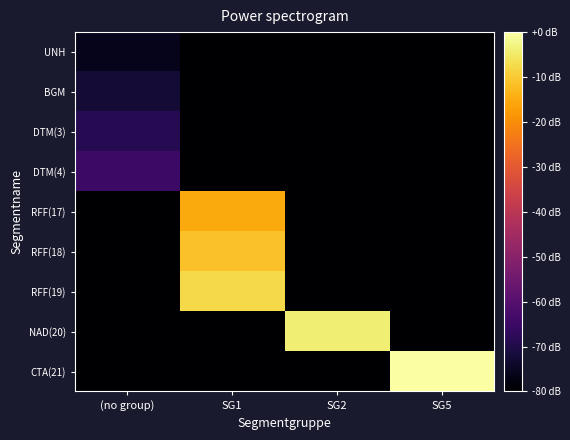

At SG1, list the series in order from smallest to largest.

UNH, BGM, DTM(3), DTM(4), NAD(20), CTA(21), RFF(17), RFF(18), RFF(19)